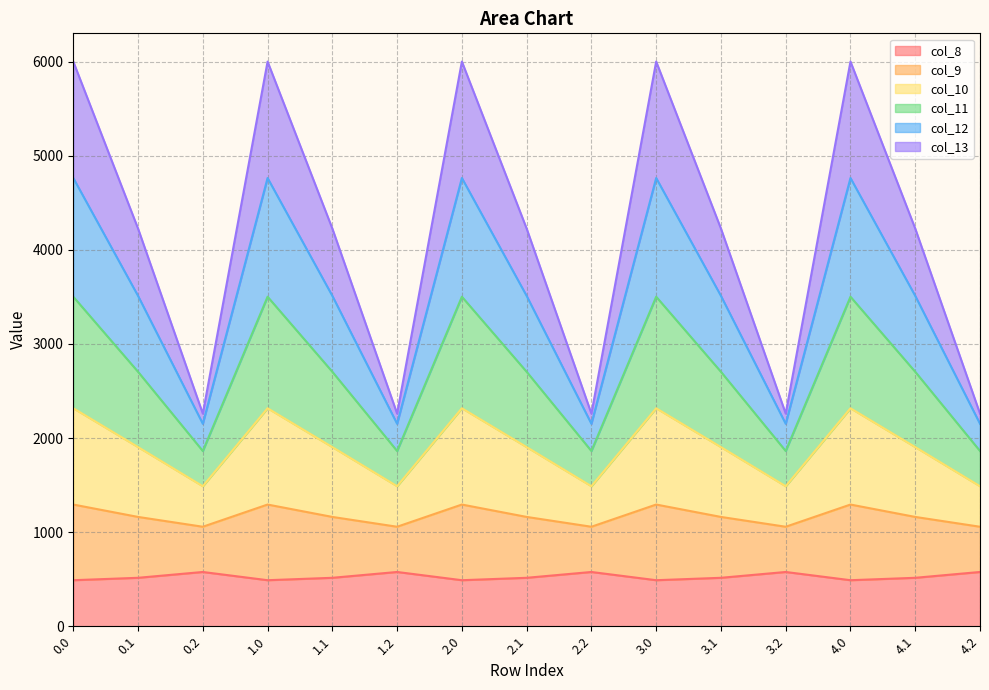

What is the lowest value of the col_8 series?

489.3